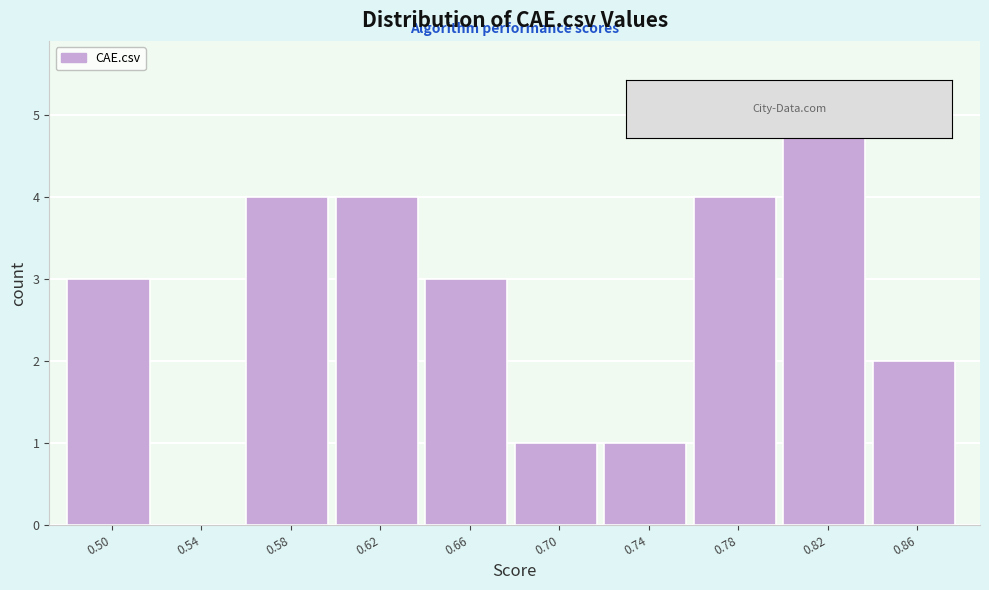

Reading left to right, extract all data points from this chart.

0.50=3	0.54=0	0.58=4	0.62=4	0.66=3	0.70=1	0.74=1	0.78=4	0.82=5	0.86=2